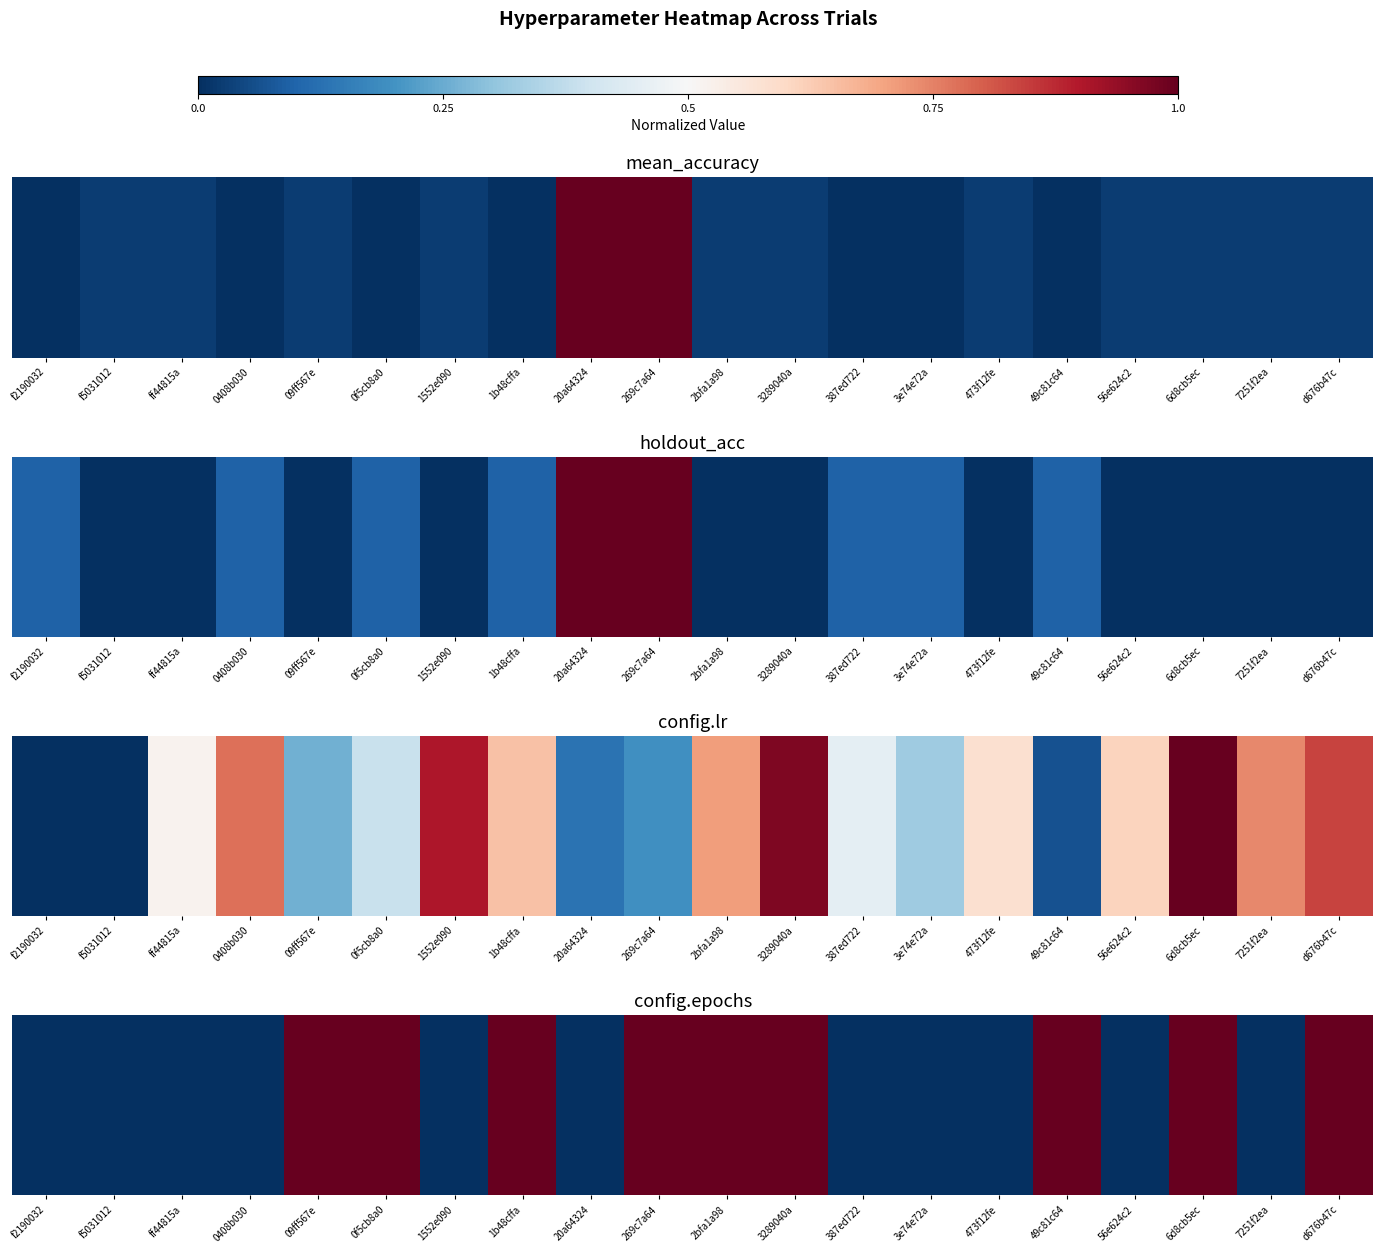

List the labels in order of value, smallest first.

f2190032, f5031012, ff44815a, 0408b030, 1552e090, 20a64324, 387ed722, 3e74e72a, 473f12fe, 56e624c2, 7251f2ea, 09ff567e, 0f5cb8a0, 1b48cffa, 269c7a64, 2bfa1a98, 3289040a, 49c81c64, 6d8cb5ec, d676b47c